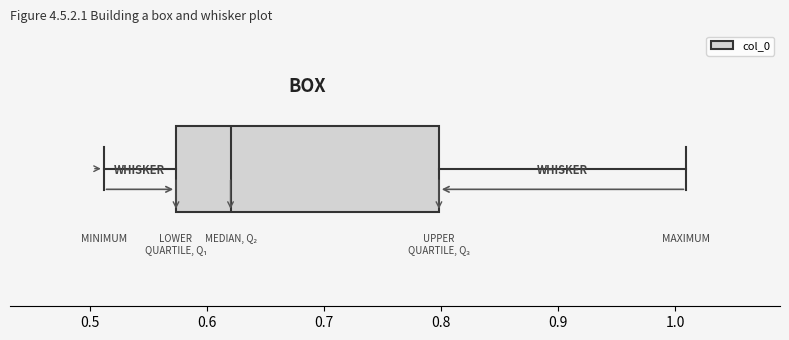

Transcribe this box plot: give where the median line is, the range the box spans, and where the two whiskers end, as read against the x-axis. The values are not printed on the chart, so give them approximately, as read against the axis.

median 0.62, box 0.57 to 0.80, whiskers 0.51 to 1.01